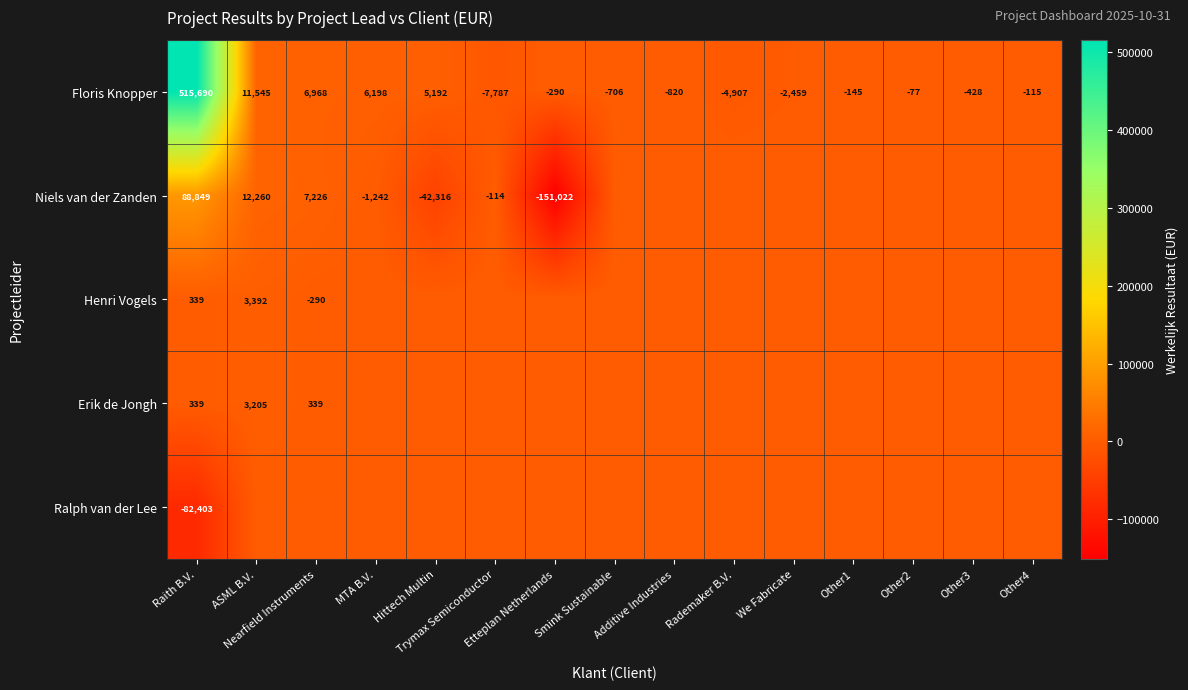

What is the difference between the second highest and second lowest values in the Floris Knopper series?

16452